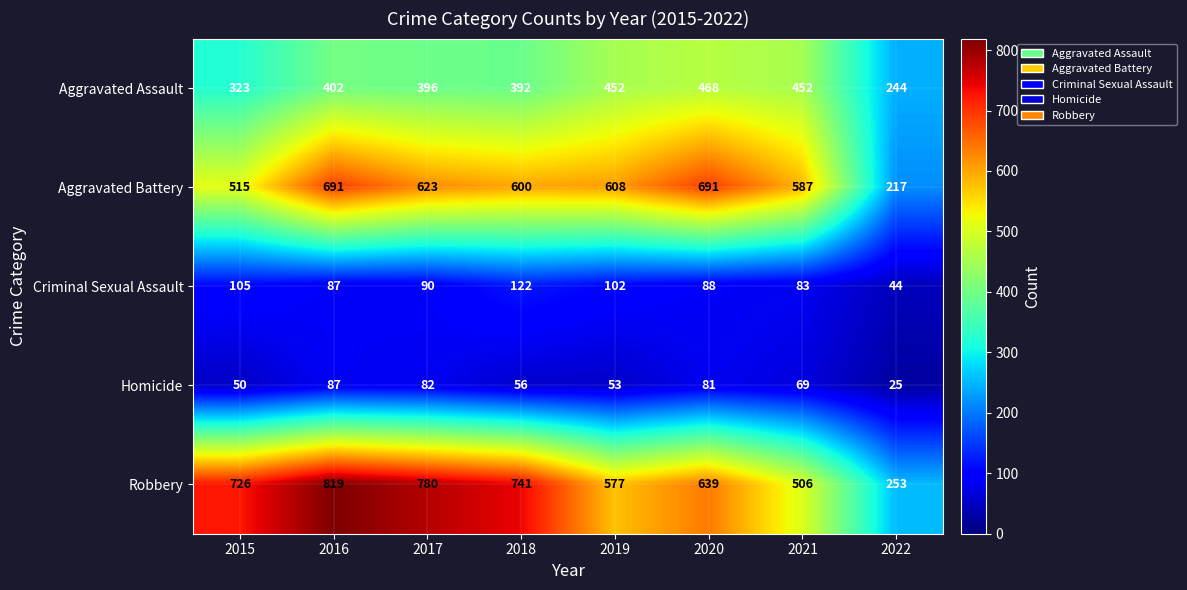

How many categories are shown in the chart?

8